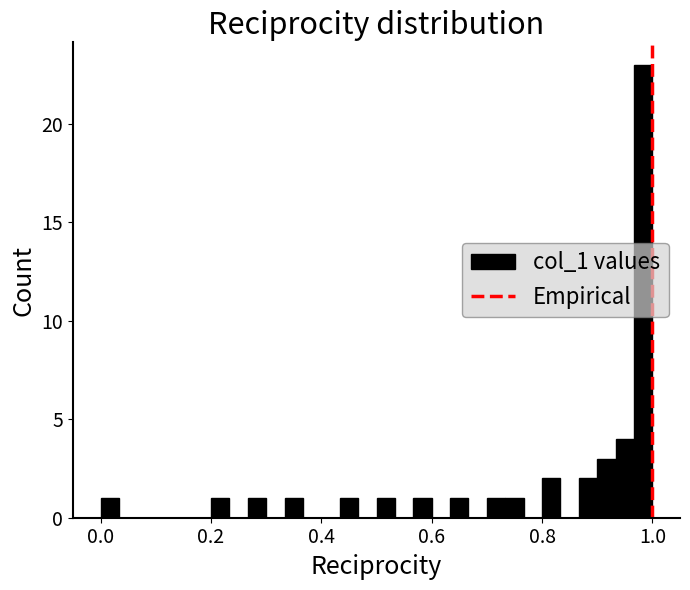

Around what value on the x-axis is the tallest bar? Give the approximate position of its centre, as read against the axis.

0.98